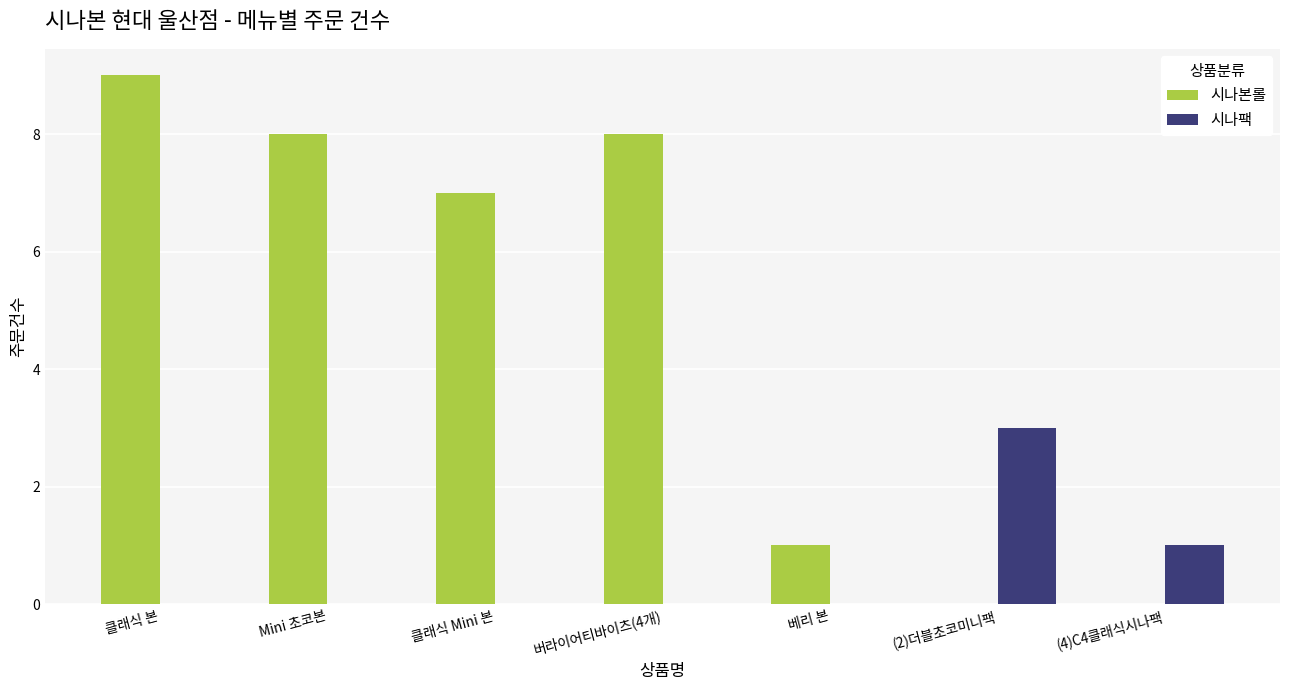

At which label does 시나본롤 first exceed 7?

클래식 본